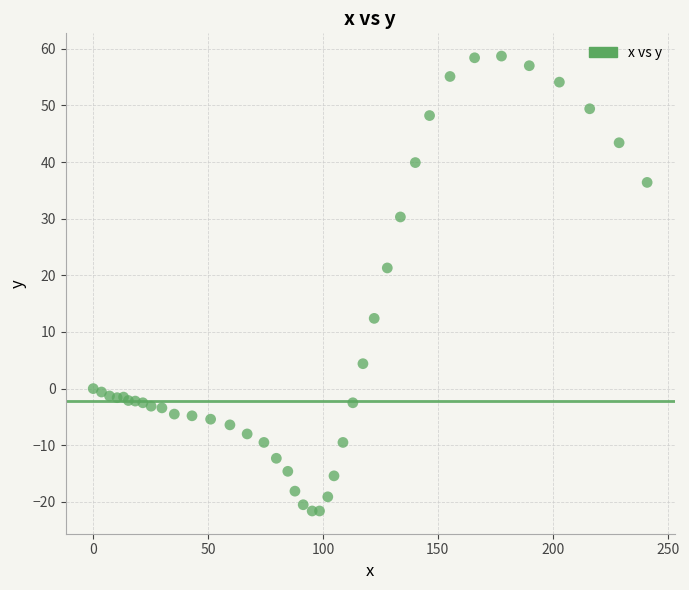

What Y value in the scatter plot is closest to 18?

21.3